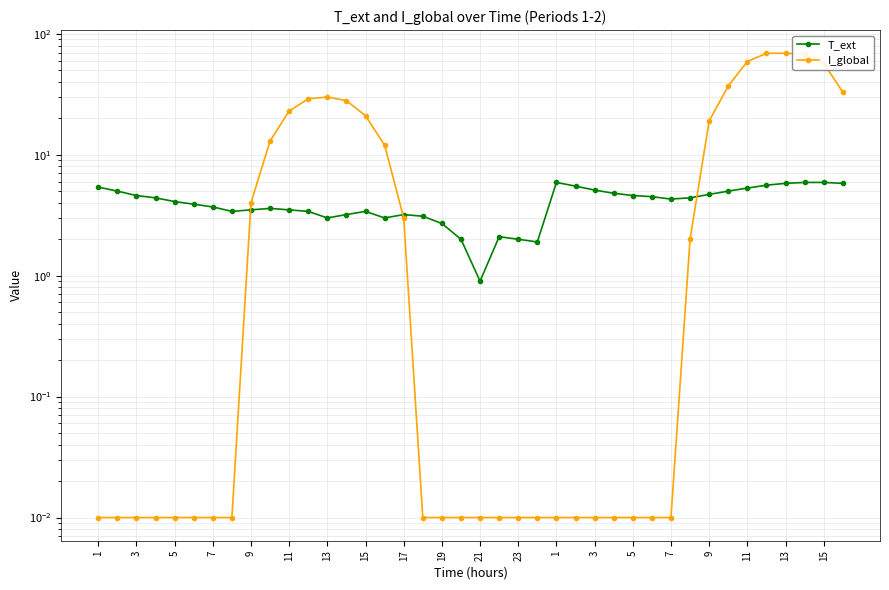

What is the difference between the second highest and minimum values in the T_ext series?

5.0